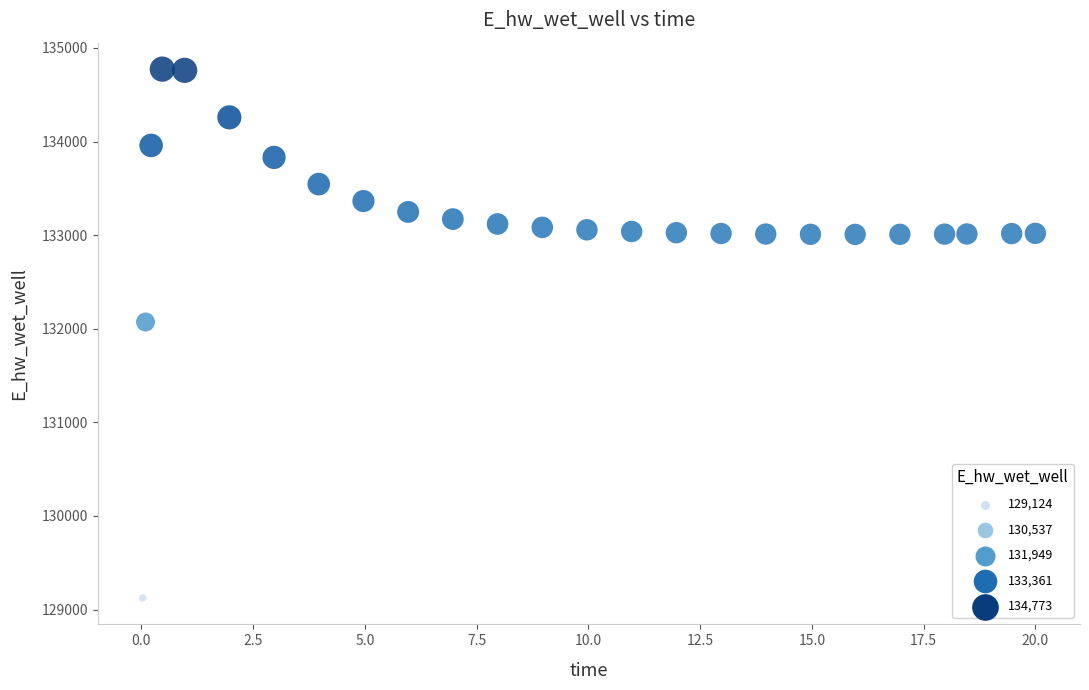

What is the range of X values (max minus min)?

20.0